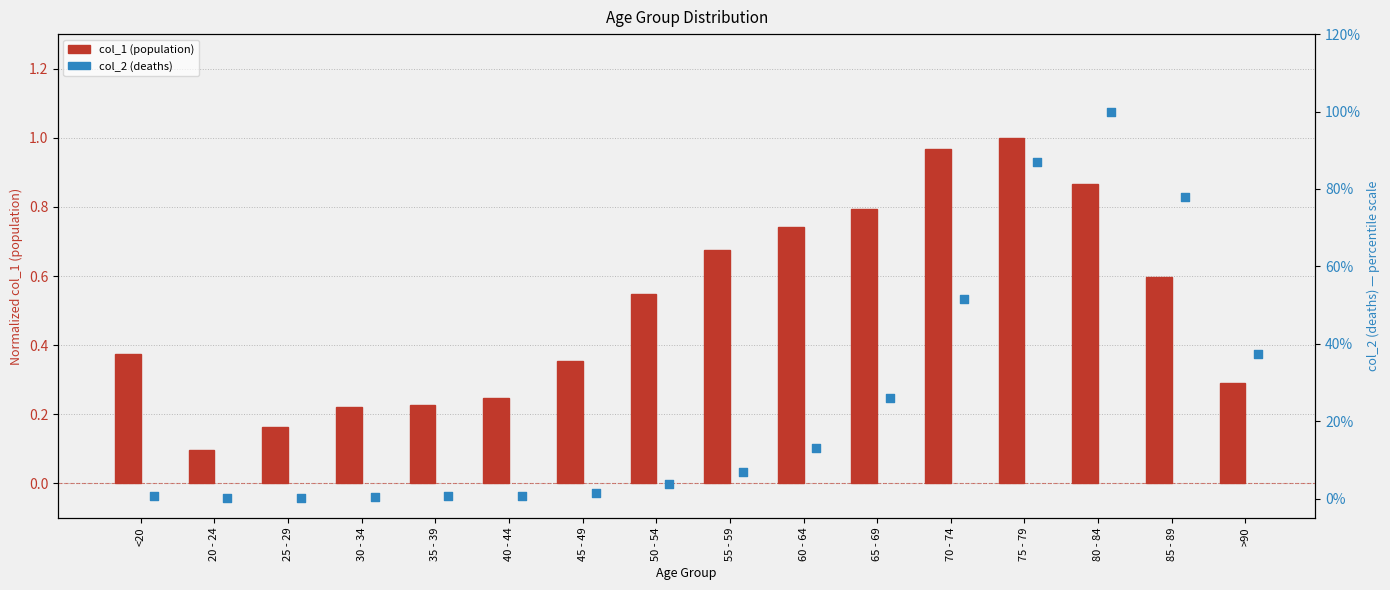

Which series reaches the minimum Y coordinate?

col_2 (deaths)